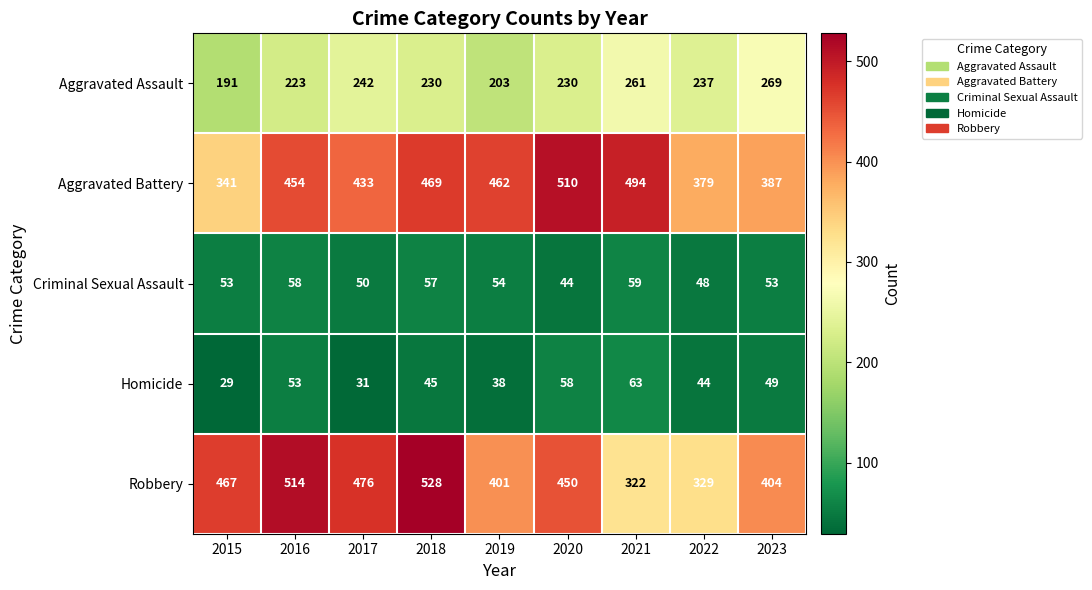

Rank the series by their maximum value, from highest to lowest.

Robbery, Aggravated Battery, Aggravated Assault, Homicide, Criminal Sexual Assault